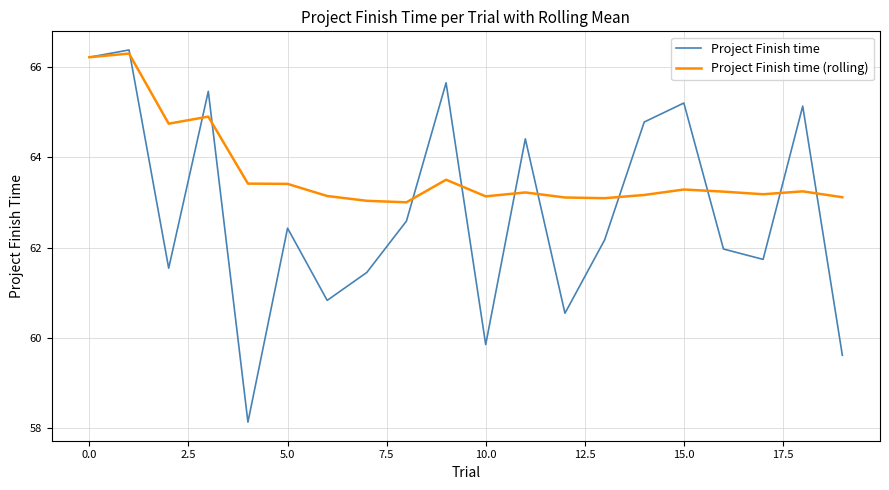

Which series has the largest total across all categories?

Project Finish time (rolling)